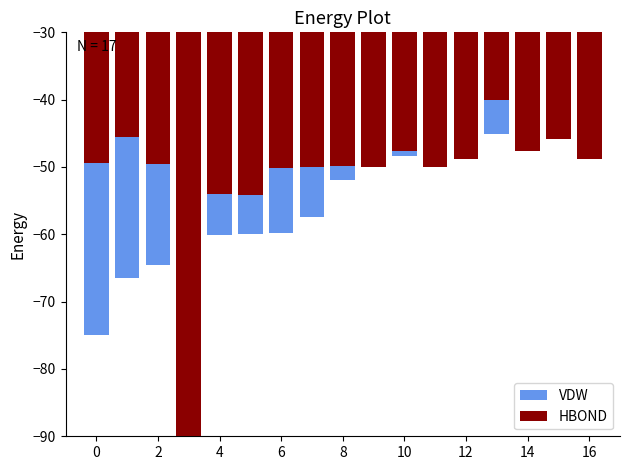

How many categories are shown in the chart?

17